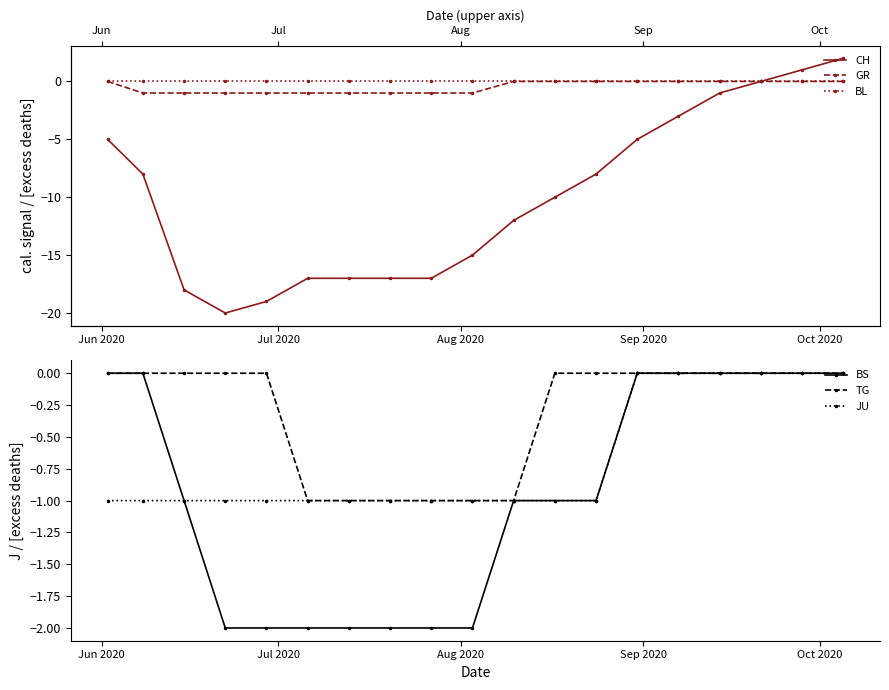

How many data points in JU are above -1?

6